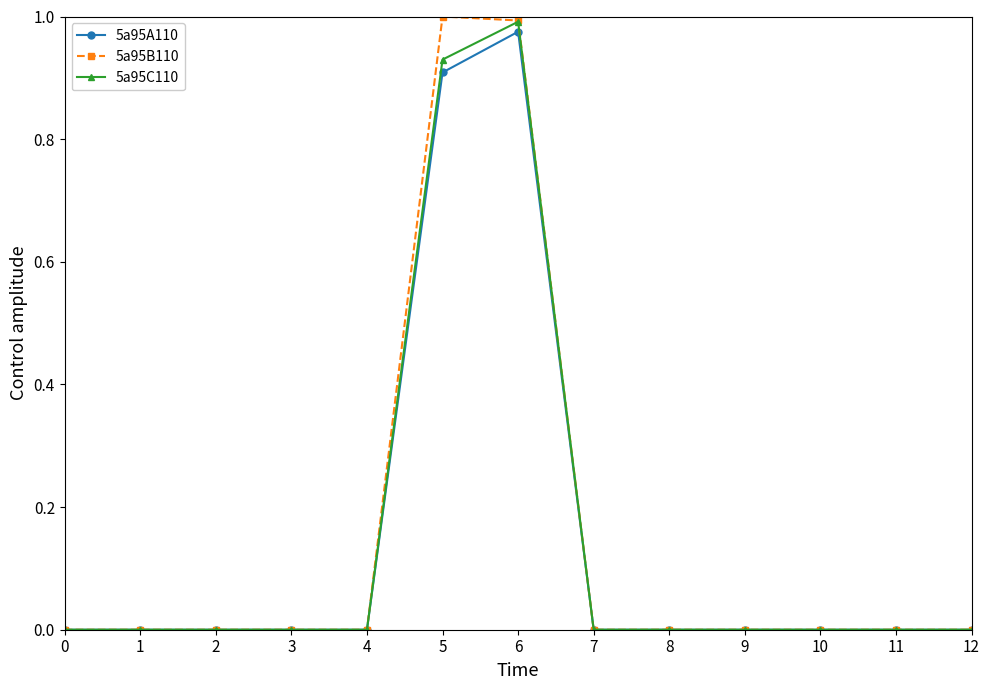

What is the sum of all 5a95C110 values?

1.9